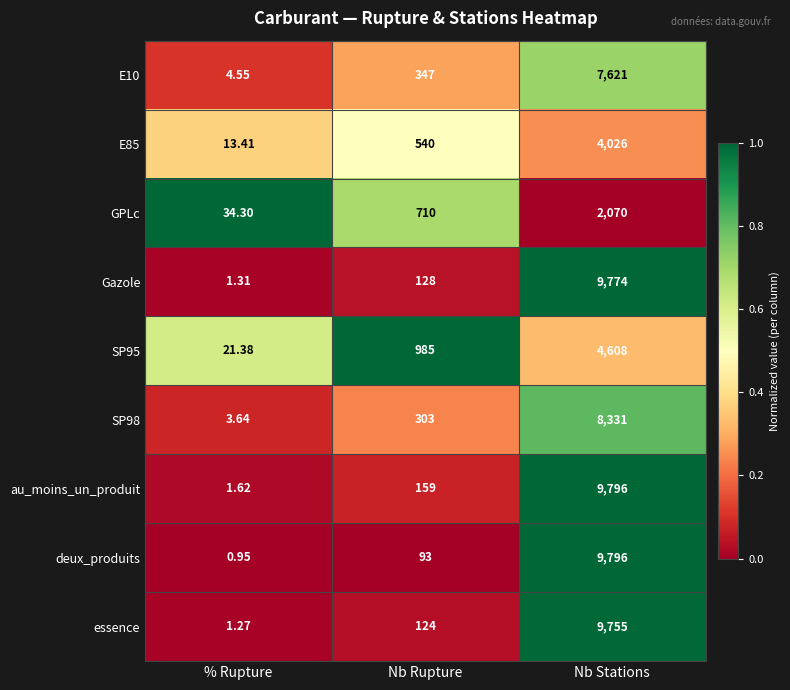

What is the total value across all series at Nb Stations?

65777.0